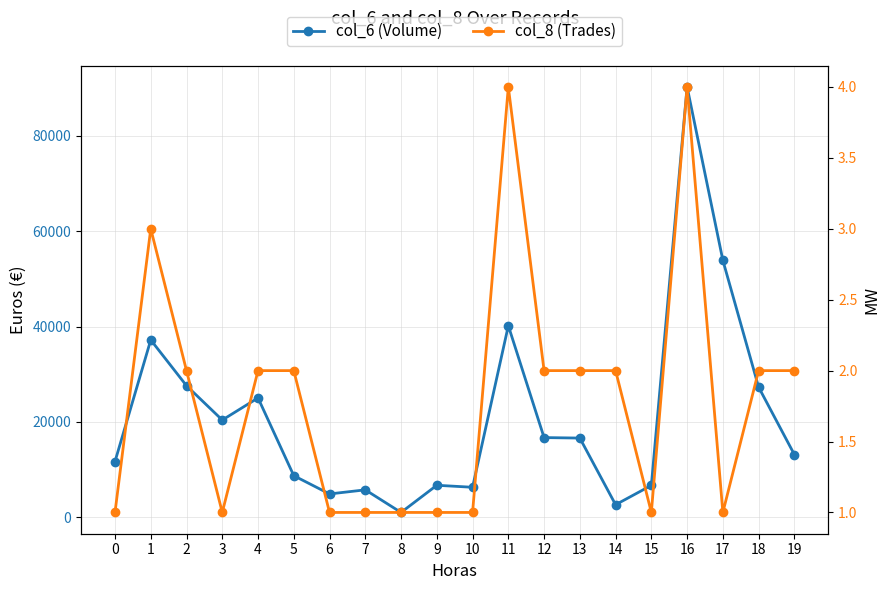

Count the col_8 (Trades) values in the range 1 to 2.

17